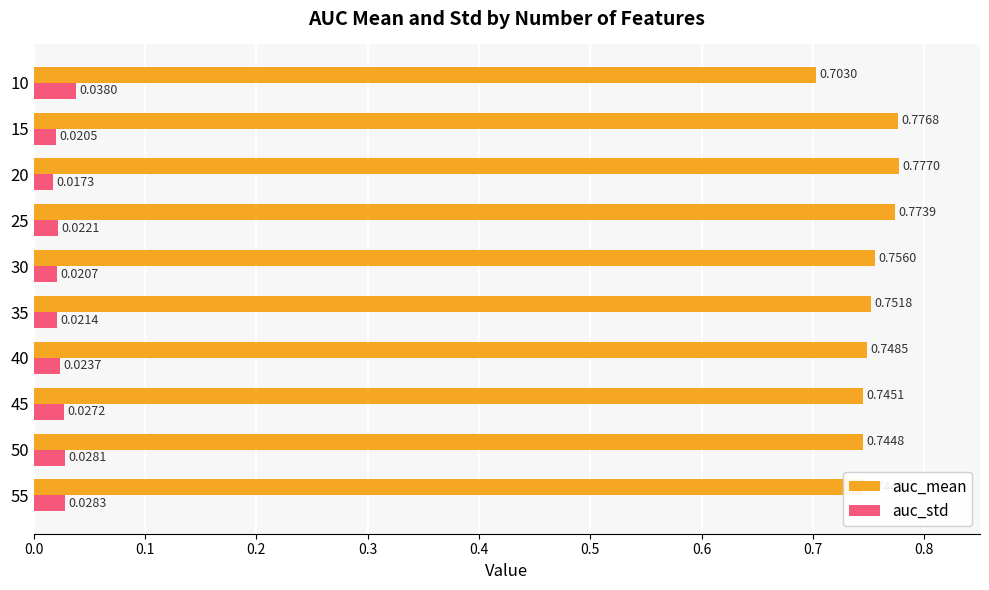

At which category is the sum across all series the highest?

15